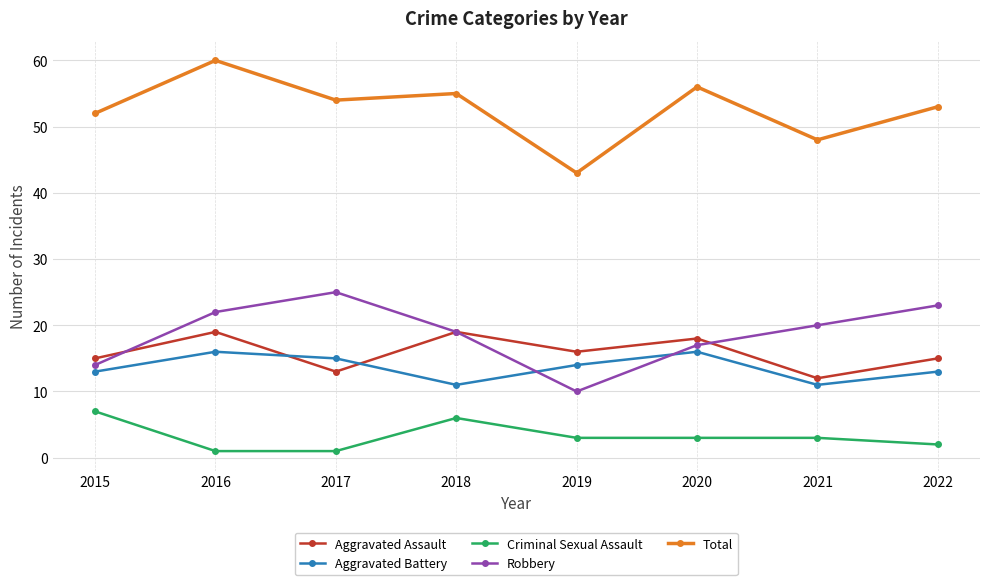

Rank the series by their maximum value, from highest to lowest.

Total, Robbery, Aggravated Assault, Aggravated Battery, Criminal Sexual Assault